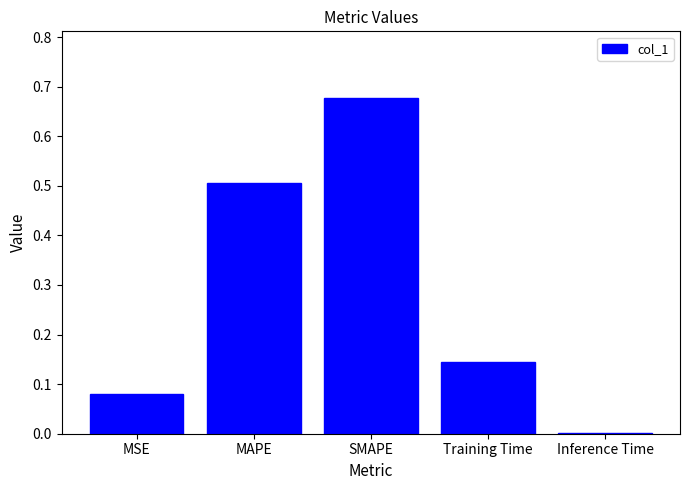

How many data points does each series have?

5